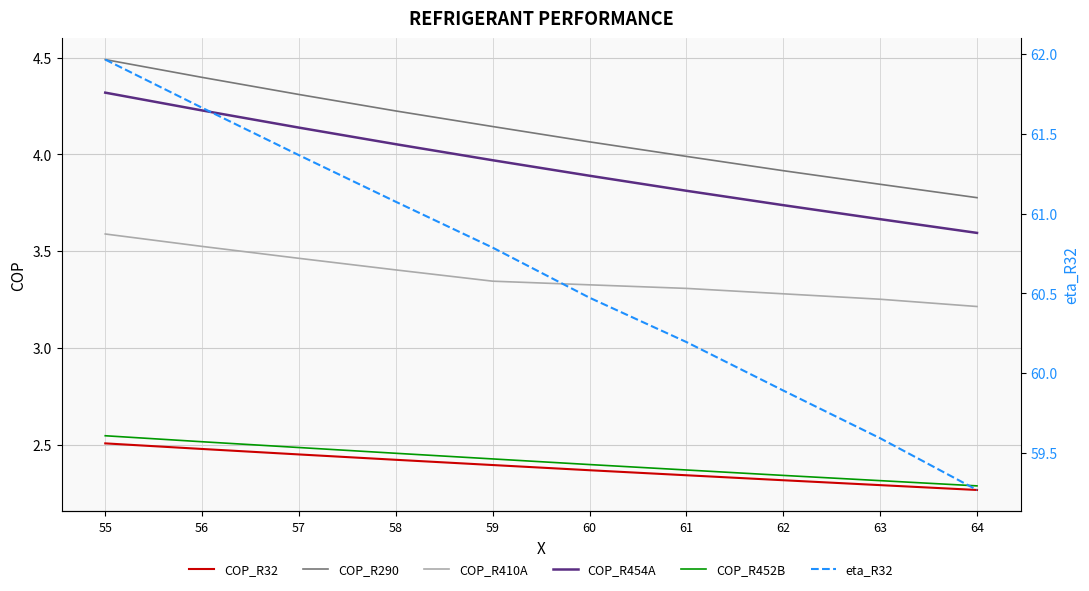

List the series in order of their peak value, lowest first.

COP_R32, COP_R452B, COP_R410A, COP_R454A, COP_R290, eta_R32